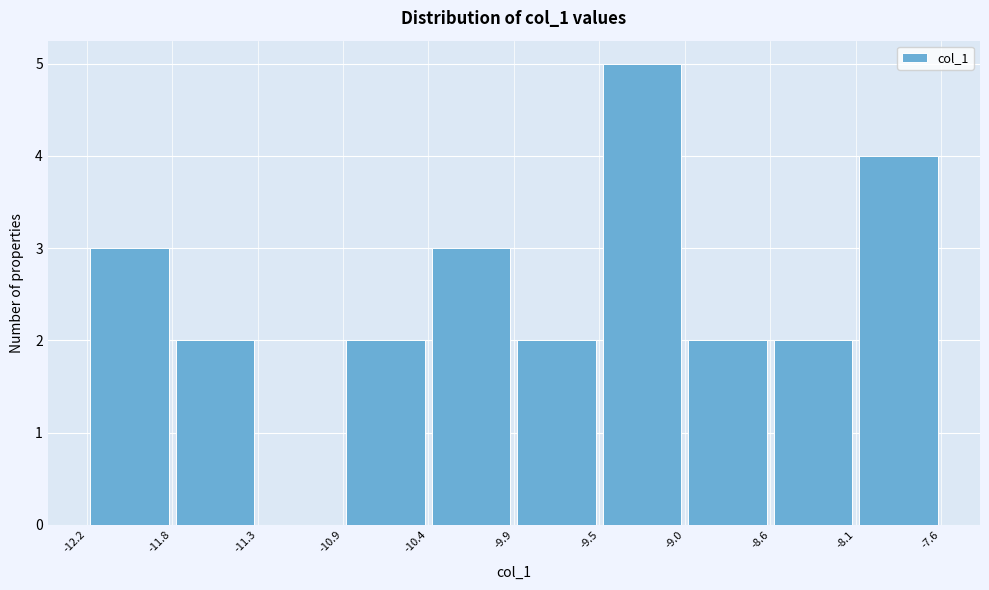

Over which range of the x-axis is the bar tallest?

-9.5 to -9.0